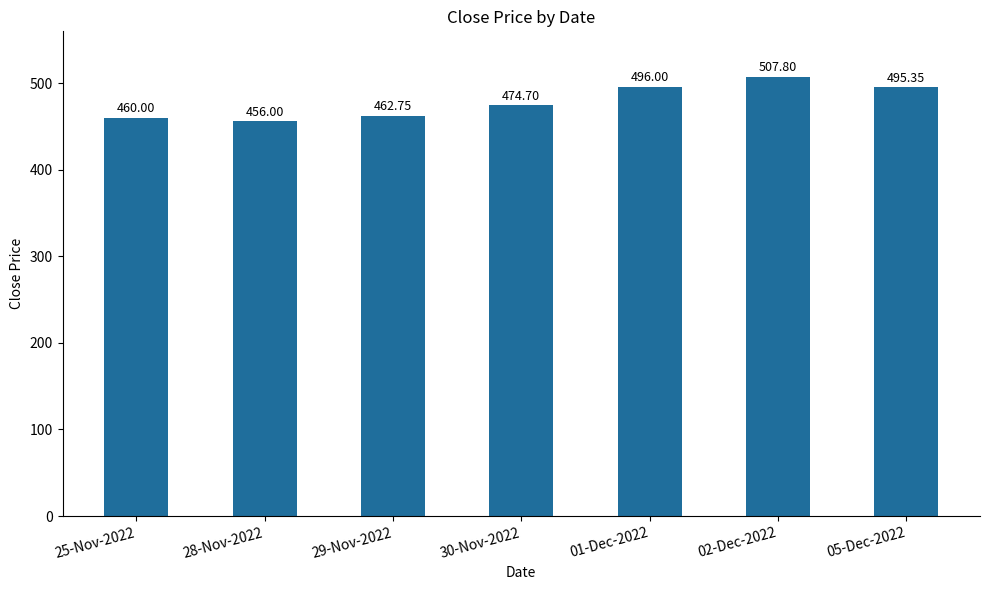

Which category has the lowest value across all series?

28-Nov-2022